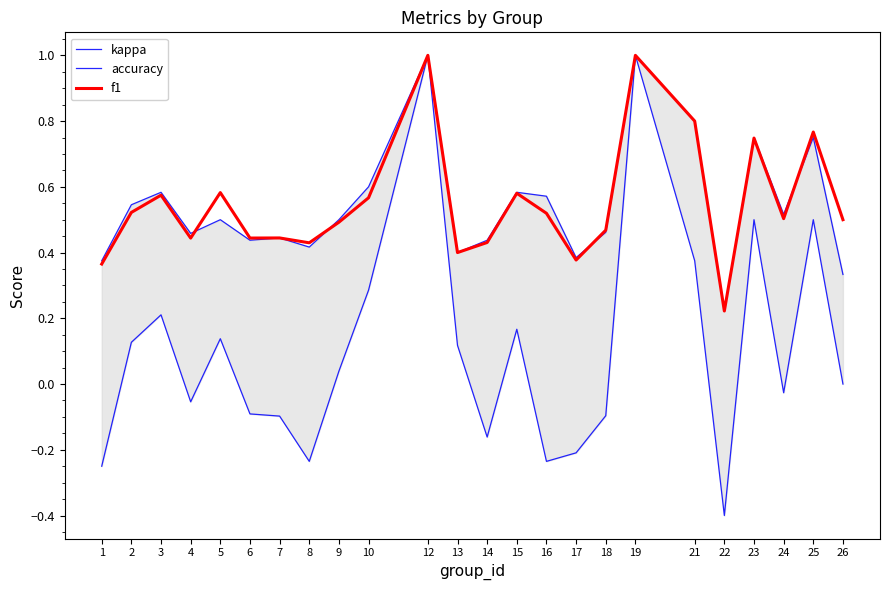

Which series has the largest total across all categories?

f1